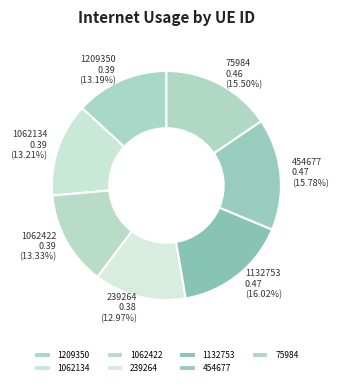

To the nearest percent, what percentage of the pie is 454677?

16%